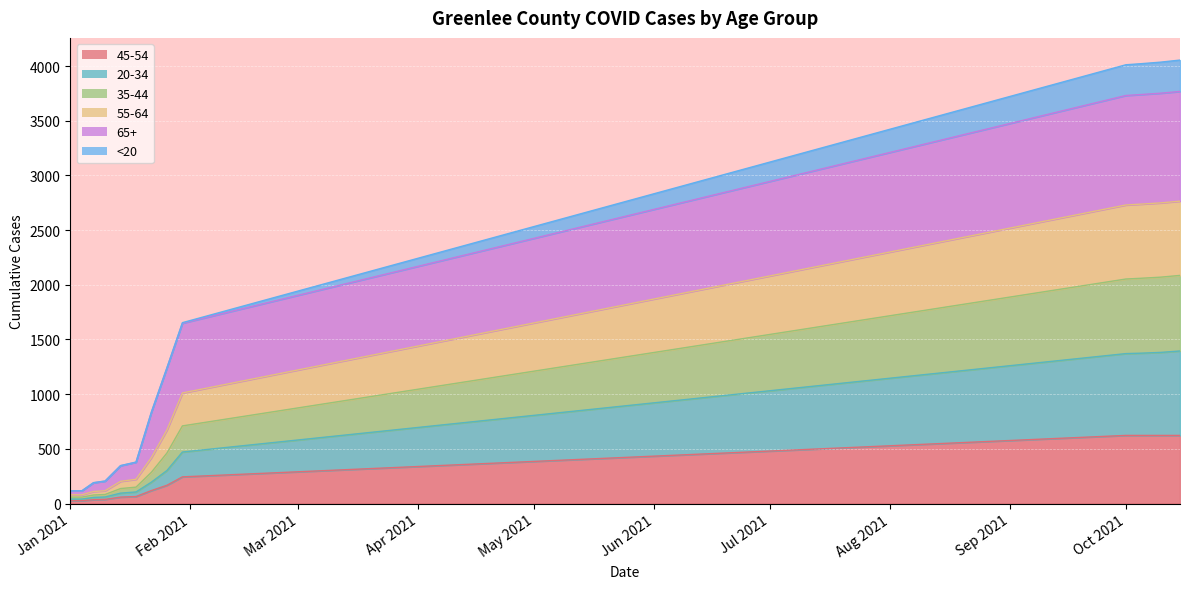

What is the maximum value for 45-54?

623